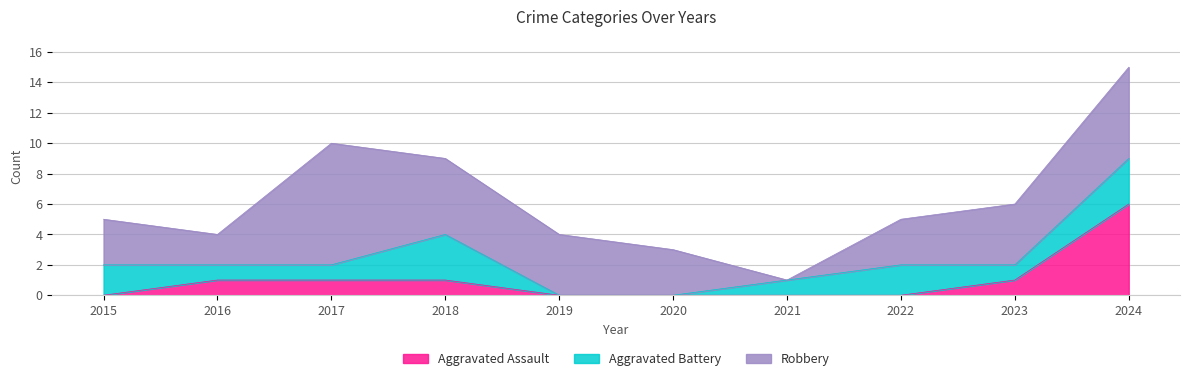

True or false: Aggravated Assault and Aggravated Battery cross at least once.

False